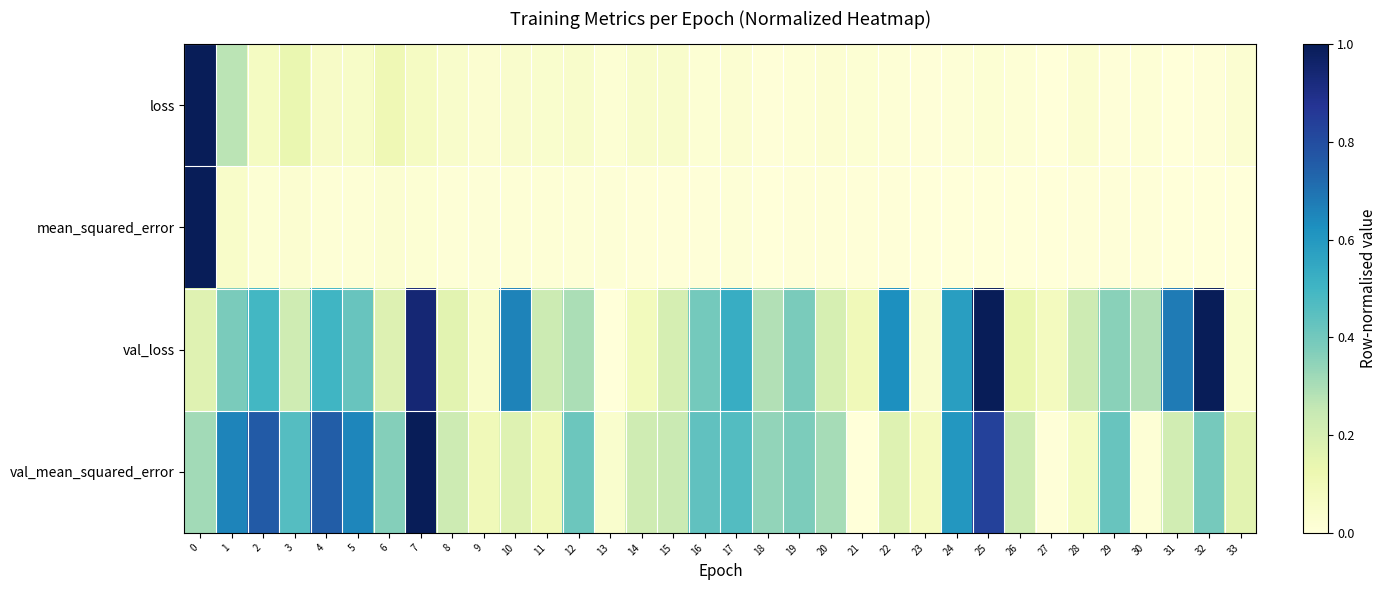

Rank the series by their maximum value, from lowest to highest.

loss, mean_squared_error, val_loss, val_mean_squared_error